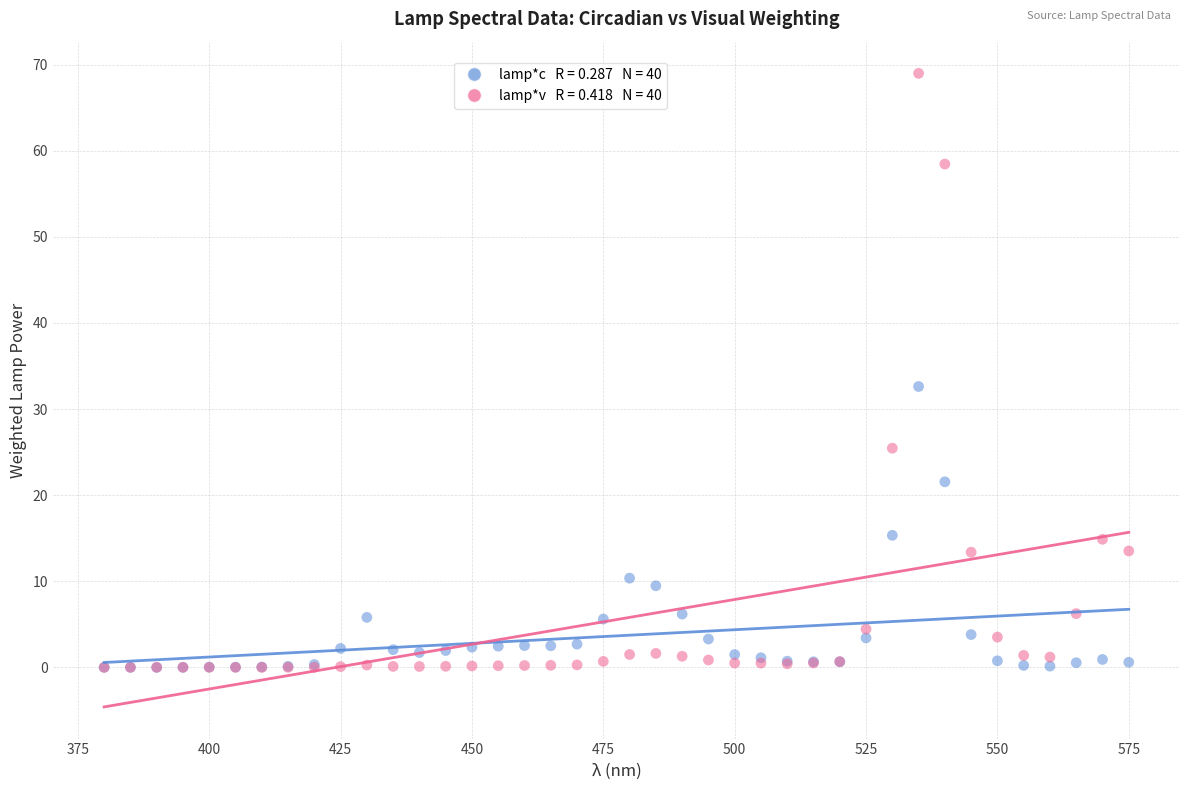

Across all series, what Y value is closest to 34?

32.6